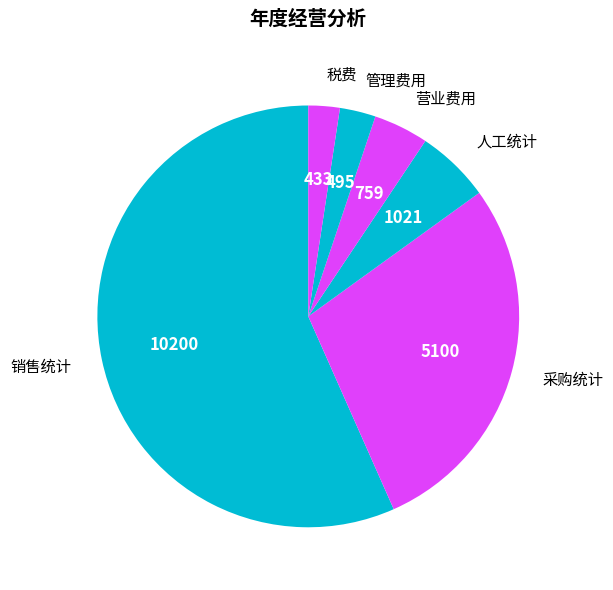

Is it true that 人工统计 is 6% of the pie?

True